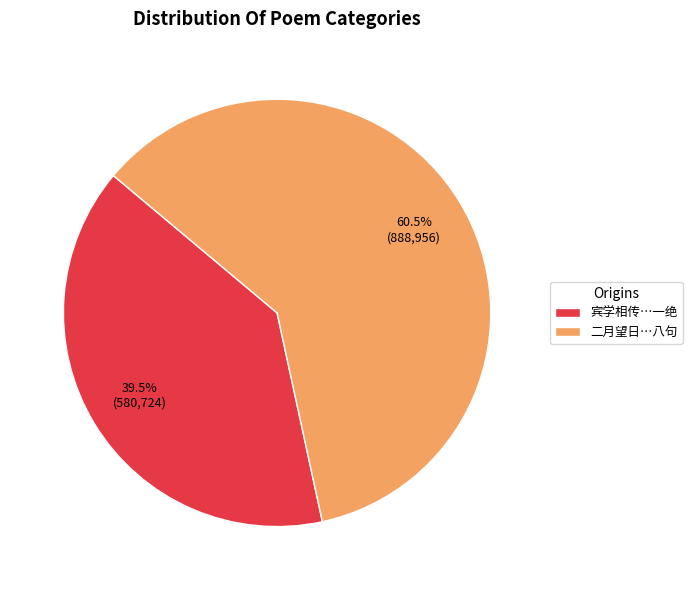

Which slice is the smallest?

宾学相传…一绝